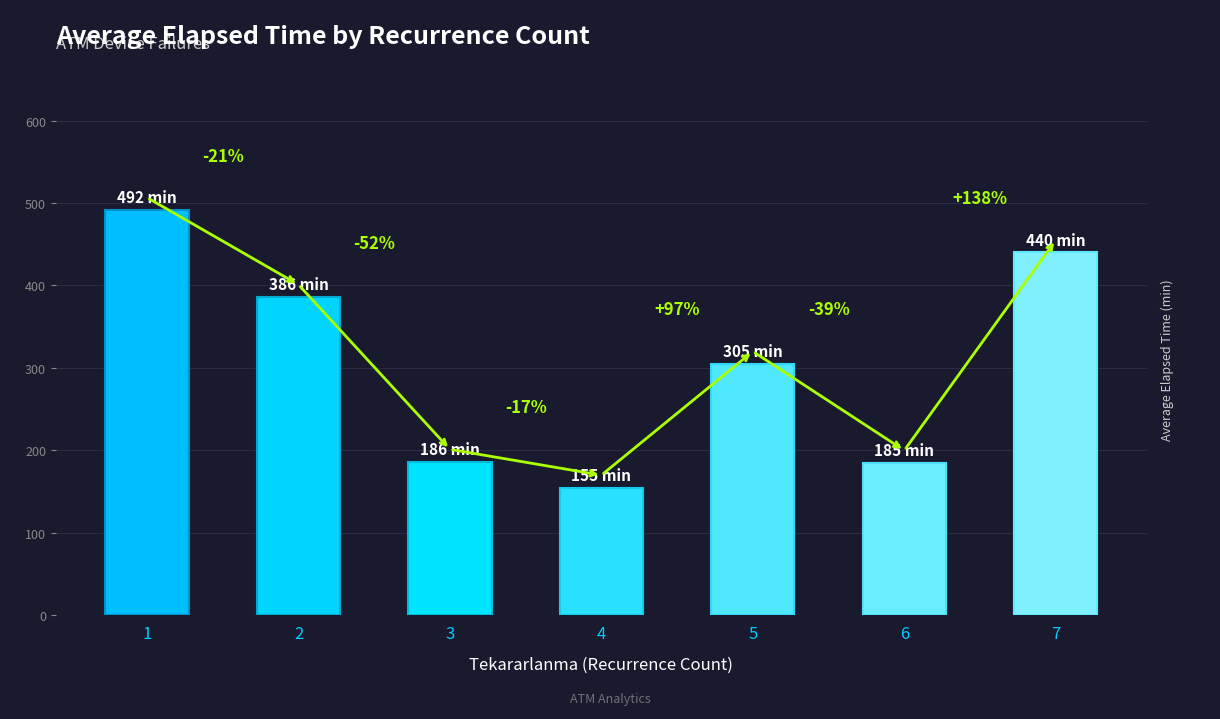

What is the sum of the values at 3 and 7?

626.3